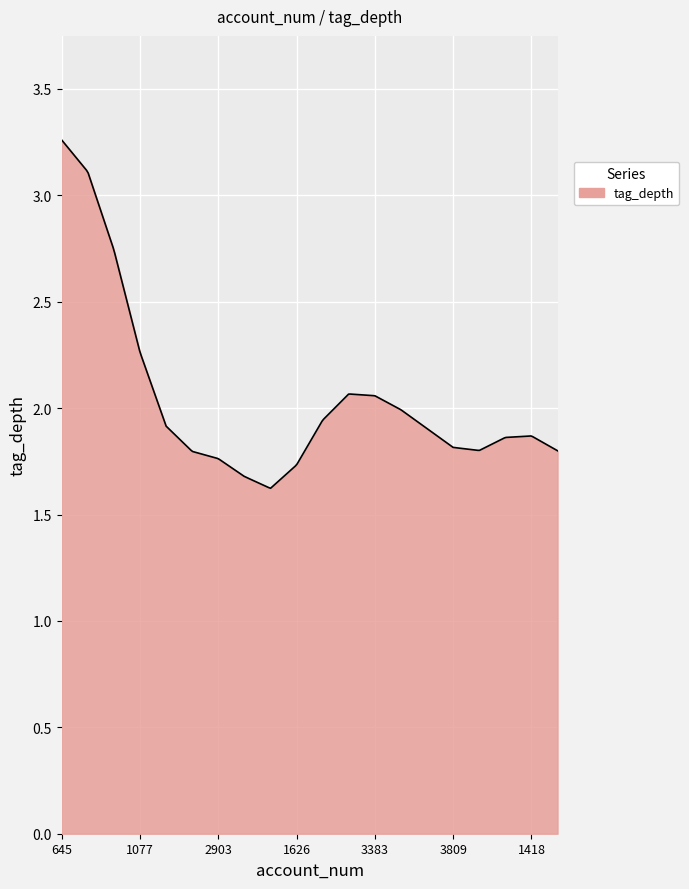

Does the chart have visible grid lines?

Yes